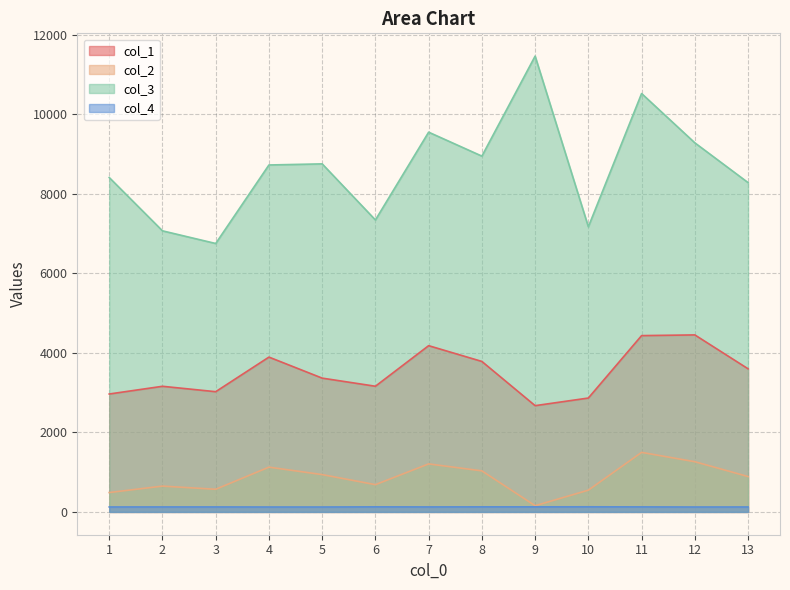

At 7, list the series in order from largest to smallest.

col_3, col_1, col_2, col_4